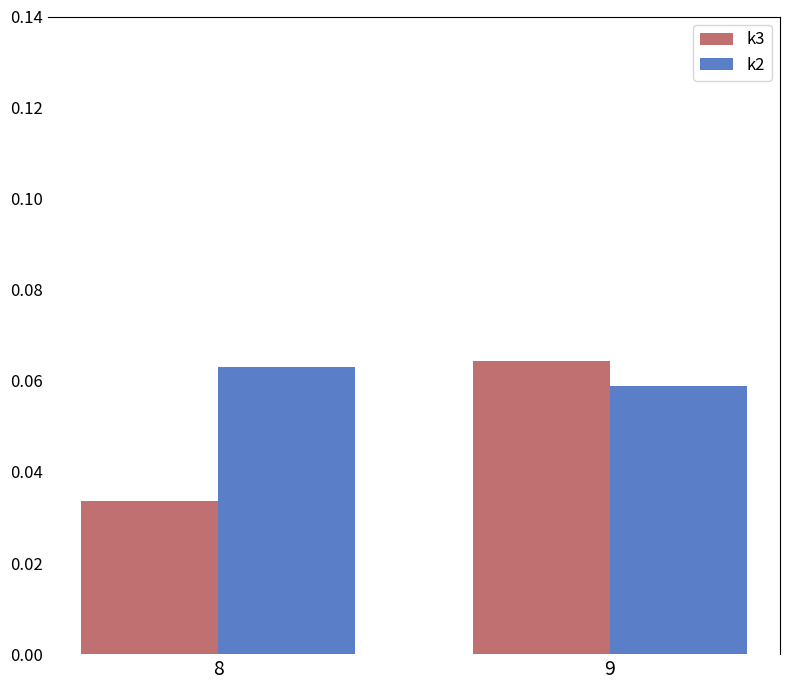

How many bars are there in total?

4